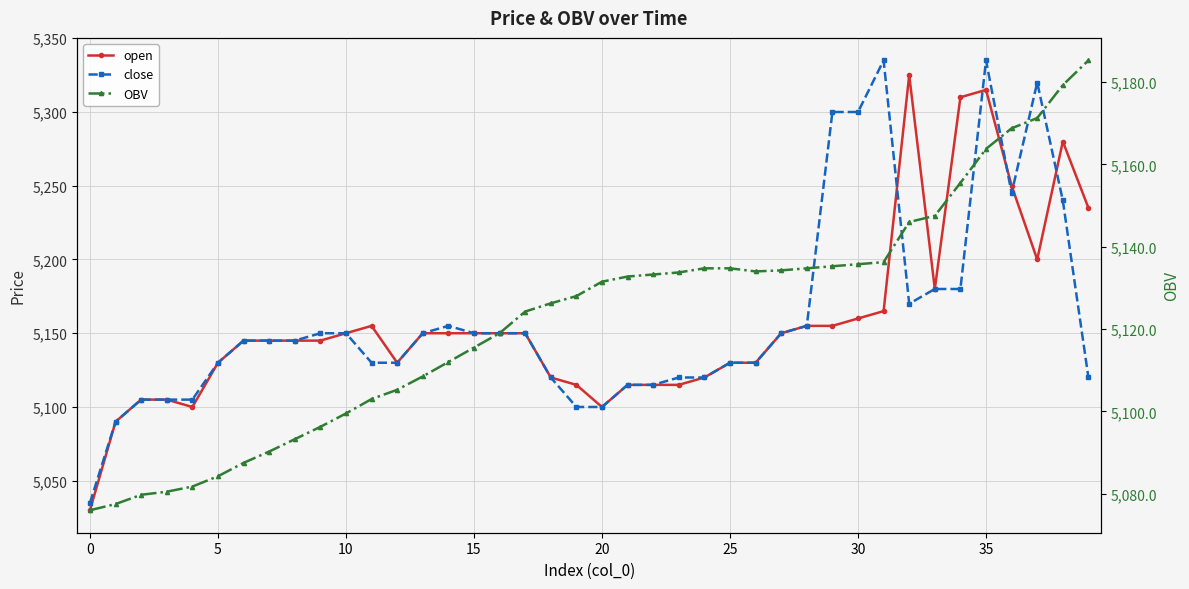

The close series shows 2657.3 at 18. True or false?

False